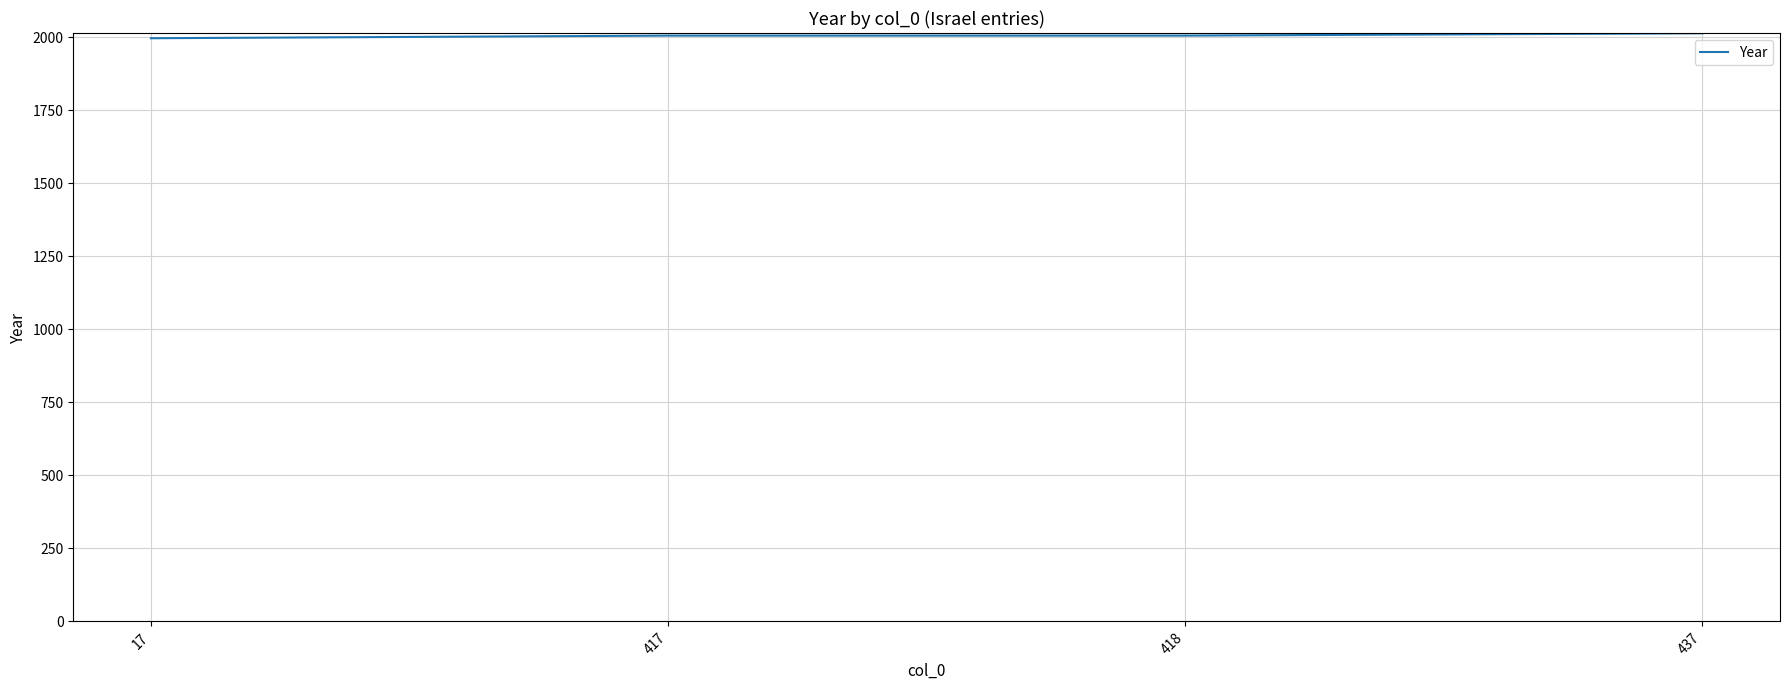

Count the values in the range 2005 to 2013.

3